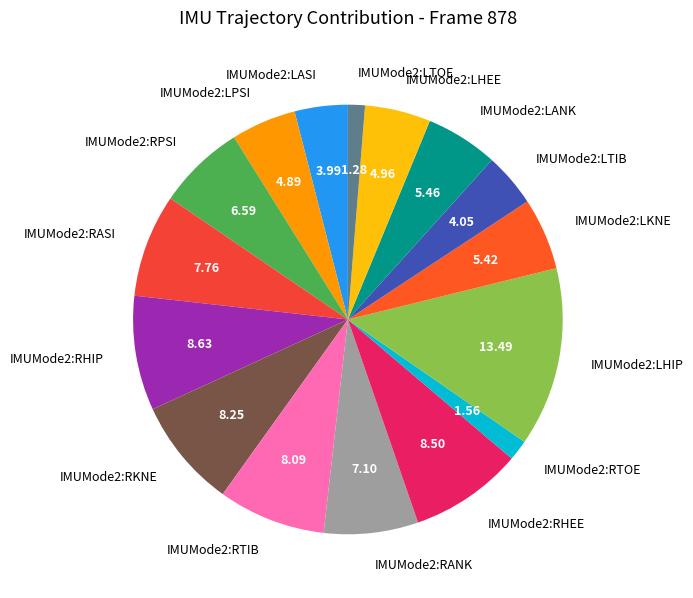

Is there any slice that represents more than half of the pie?

No